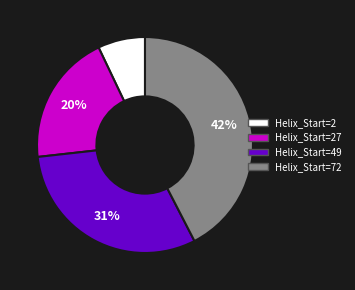

Is there any slice that represents more than half of the pie?

No